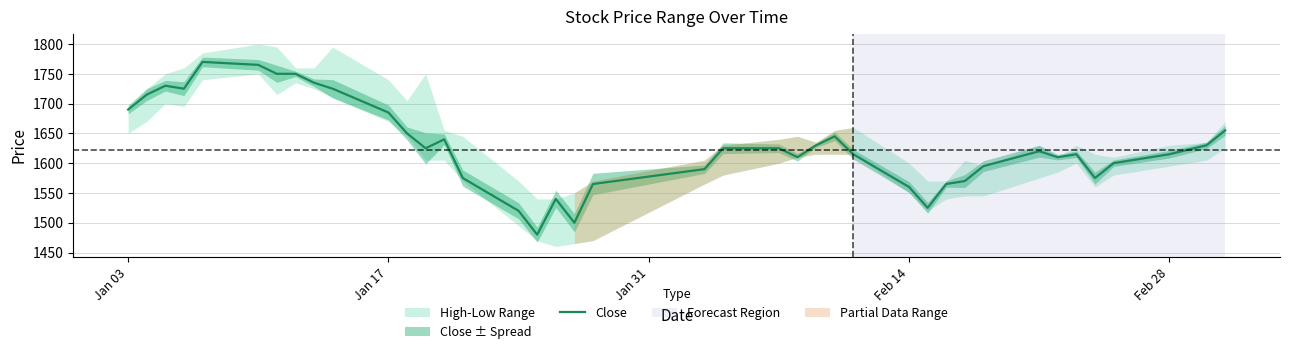

What is the highest value of the Close series?

1770